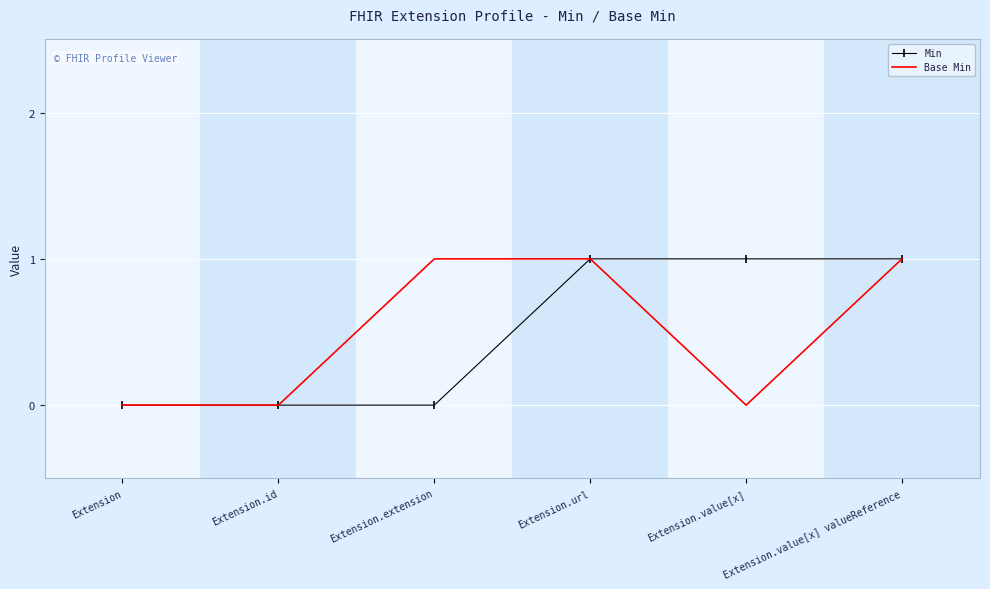

What position from the left is Extension.value[x]?

5